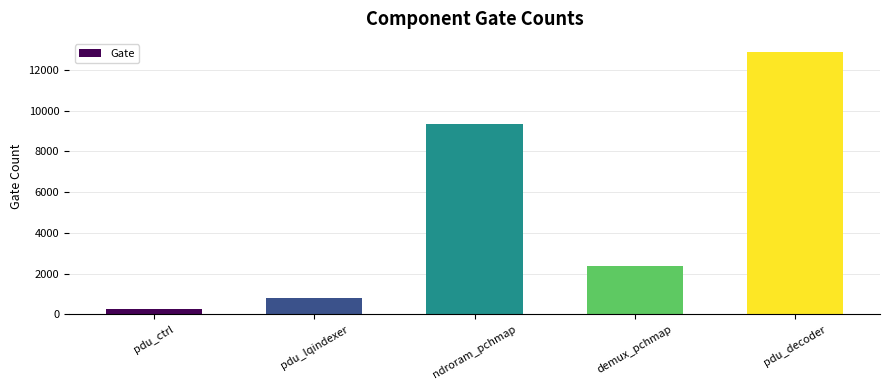

How many values are below 2395?

2